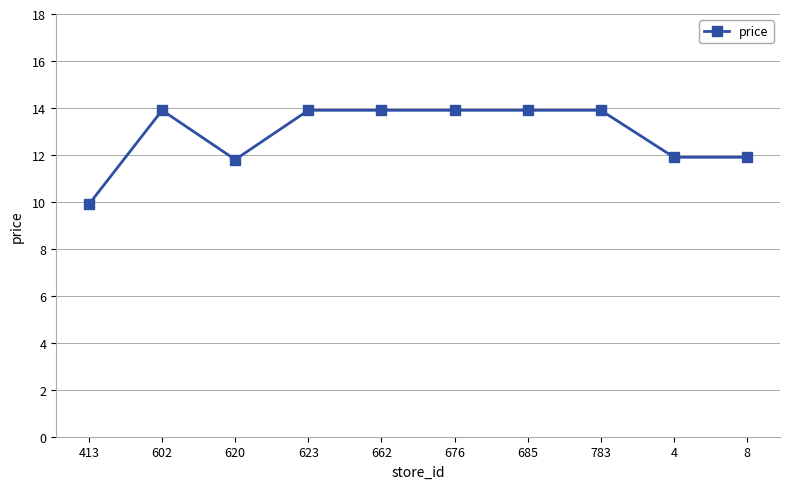

What position from the left is 620?

3